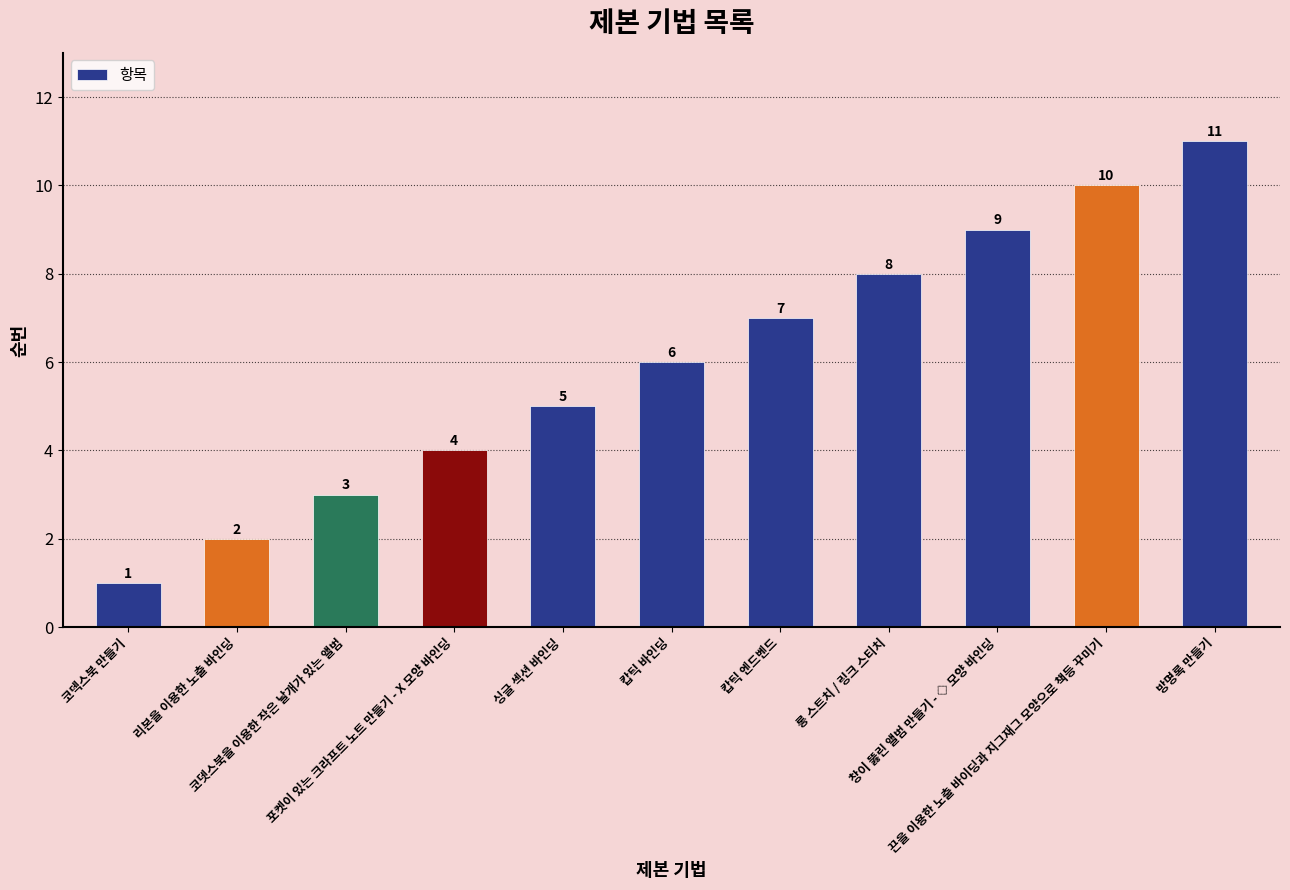

List the labels in order of value, smallest first.

코덱스북 만들기, 리본을 이용한 노출 바인딩, 코뎃스북을 이용한 작은 날개가 있는 앨범, 포켓이 있는 크라프트 노트 만들기 - X 모양 바인딩, 싱글 섹션 바인딩, 캅틱 바인딩, 캅틱 엔드벤드, 롱 스트치 / 링크 스티치, 창이 뚫린 앨범 만들기 - ◇ 모양 바인딩, 끈을 이용한 노출 바이딩과 지그재그 모양으로 책등 꾸미기, 방명록 만들기